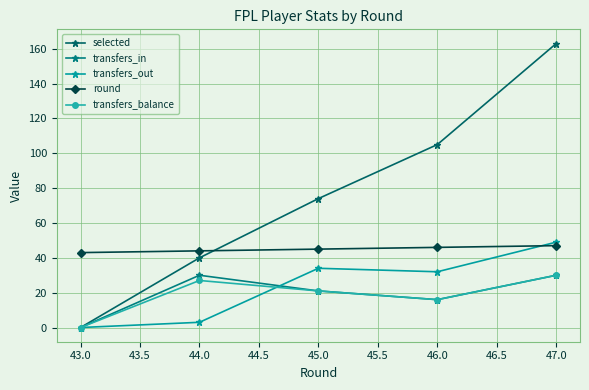

Reading left to right, transcribe all the data shown in this chart.

selected: 43.0=0	44.0=40	45.0=74	46.0=105	47.0=163
transfers_in: 43.0=0	44.0=30	45.0=21	46.0=16	47.0=30
transfers_out: 43.0=0	44.0=3	45.0=34	46.0=32	47.0=49
round: 43.0=43	44.0=44	45.0=45	46.0=46	47.0=47
transfers_balance: 43.0=0	44.0=27	45.0=21	46.0=16	47.0=30